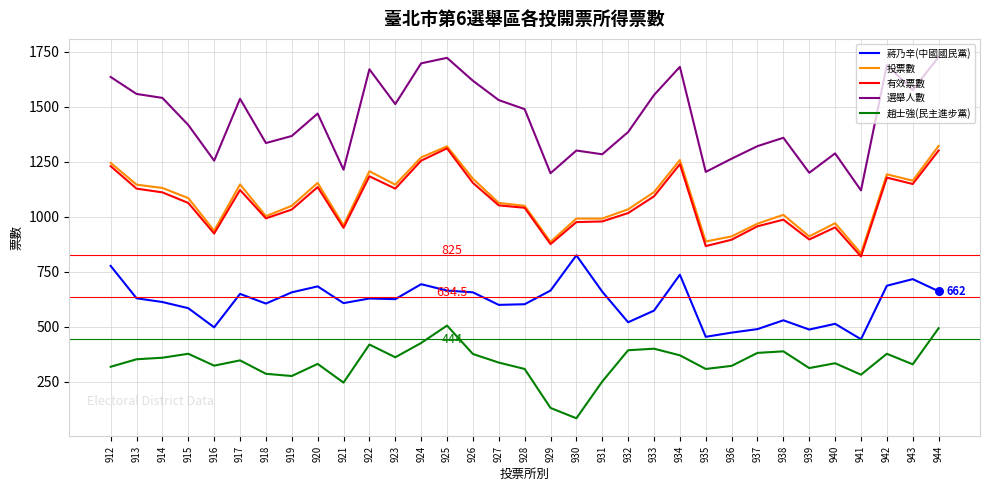

Between 931 and 941, which series saw the biggest shift?

蔣乃辛(中國國民黨)